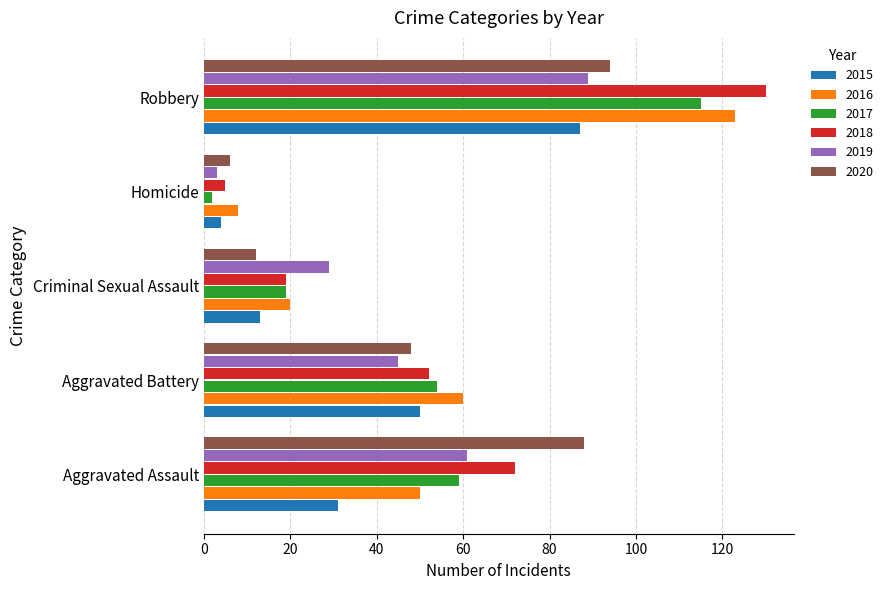

Rank the categories by 2019 value from highest to lowest.

Robbery, Aggravated Assault, Aggravated Battery, Criminal Sexual Assault, Homicide